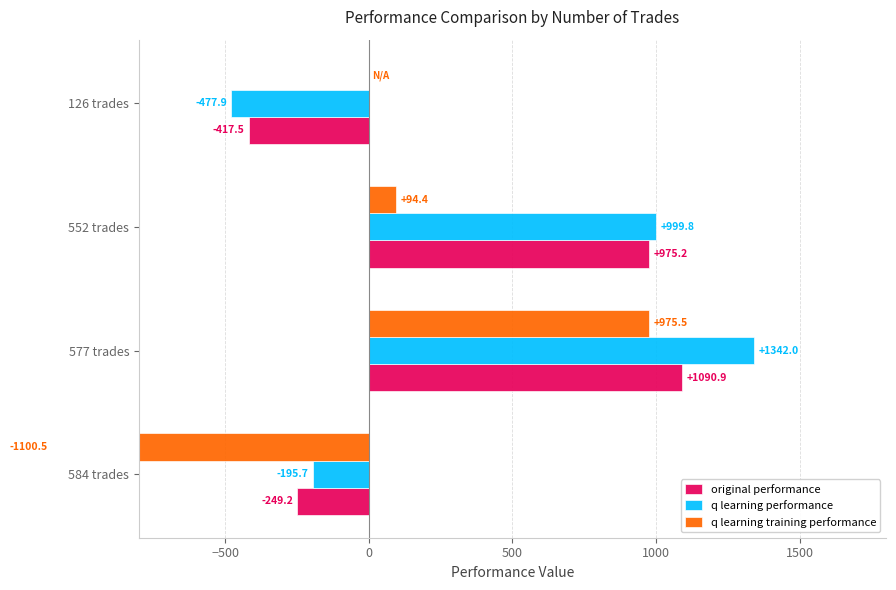

At how many categories does at least one series exceed -440?

4